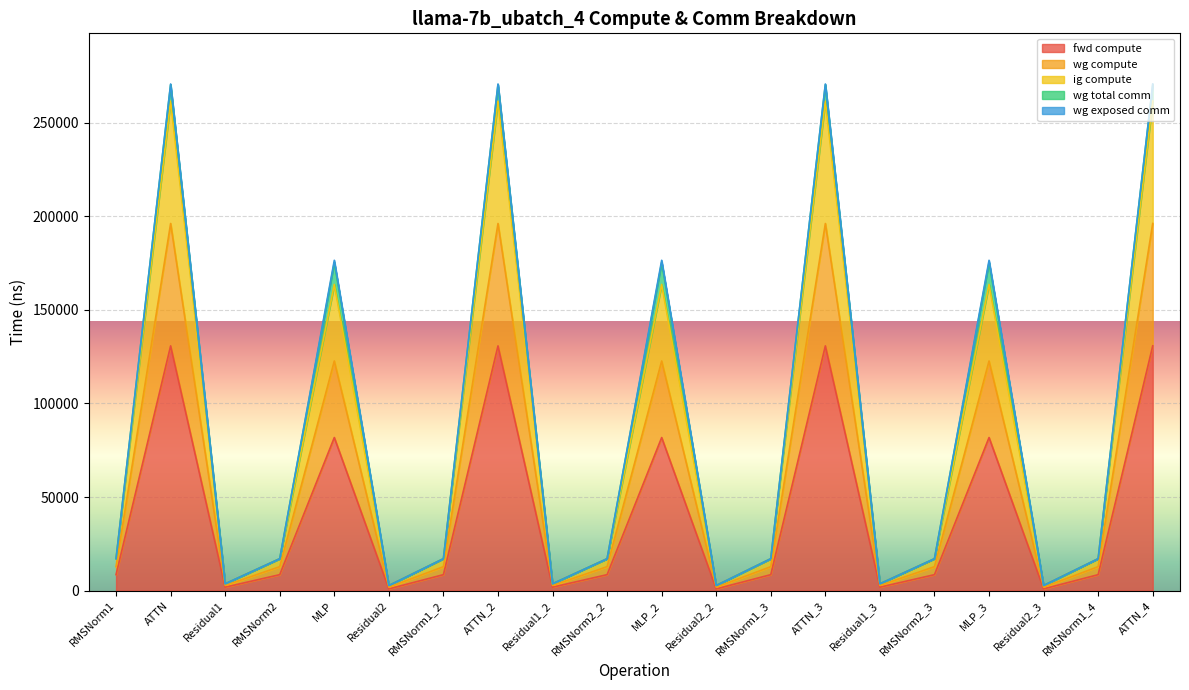

What position from the left is MLP?

5